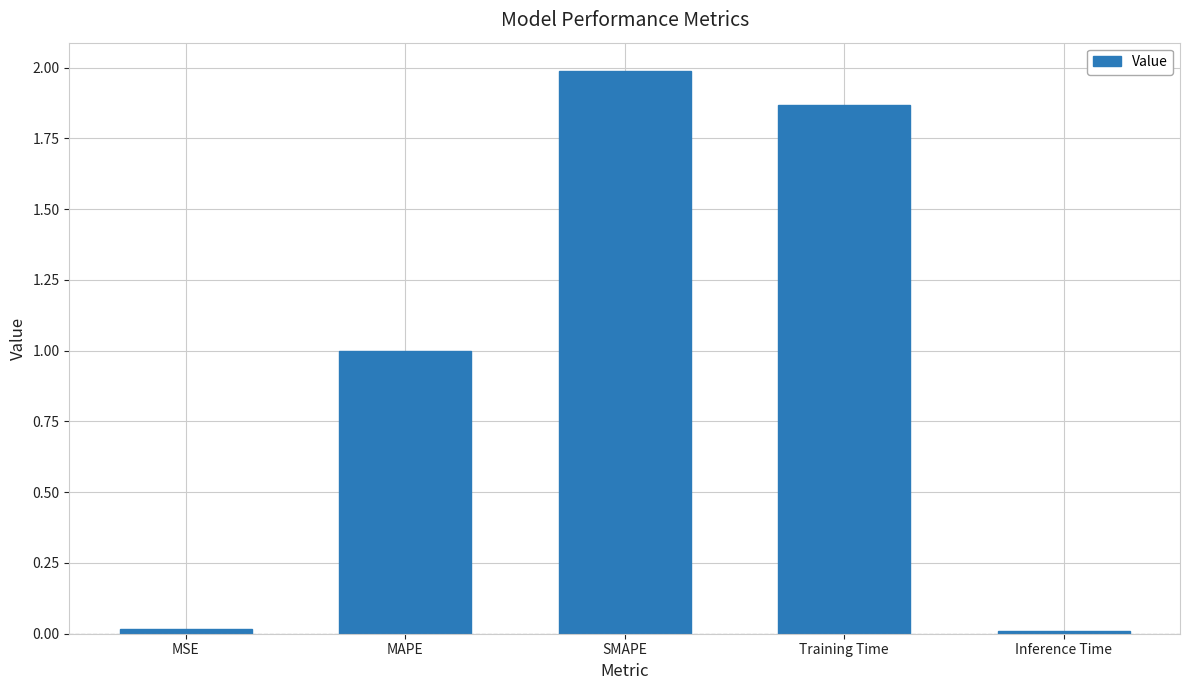

What is the difference between the maximum and minimum values?

2.0